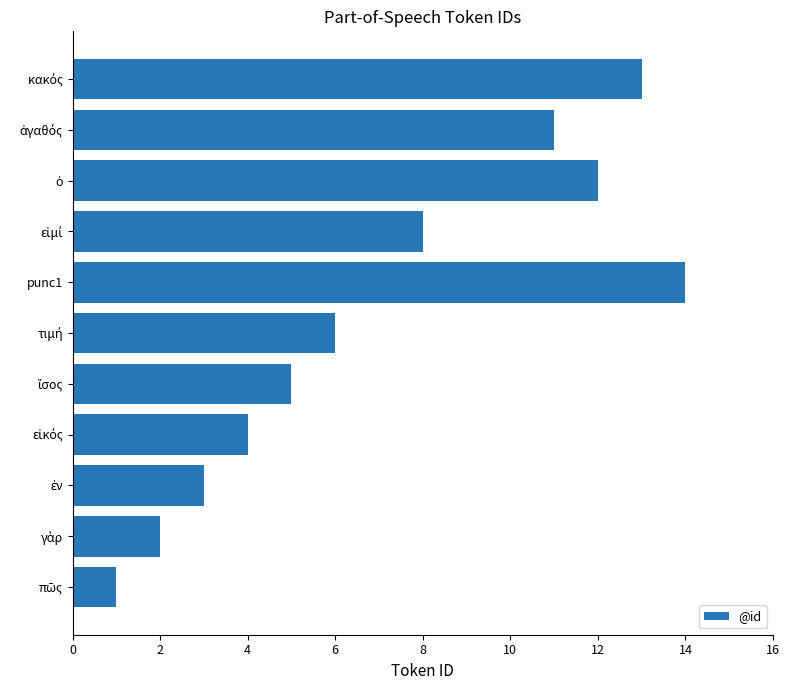

What is the difference between the maximum and minimum values?

13